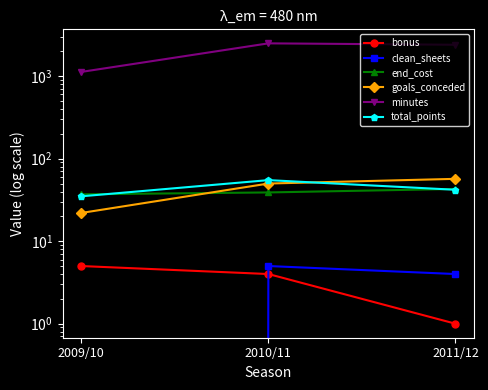

What is the sum of the total_points values at 2011/12 and 2009/10?

77